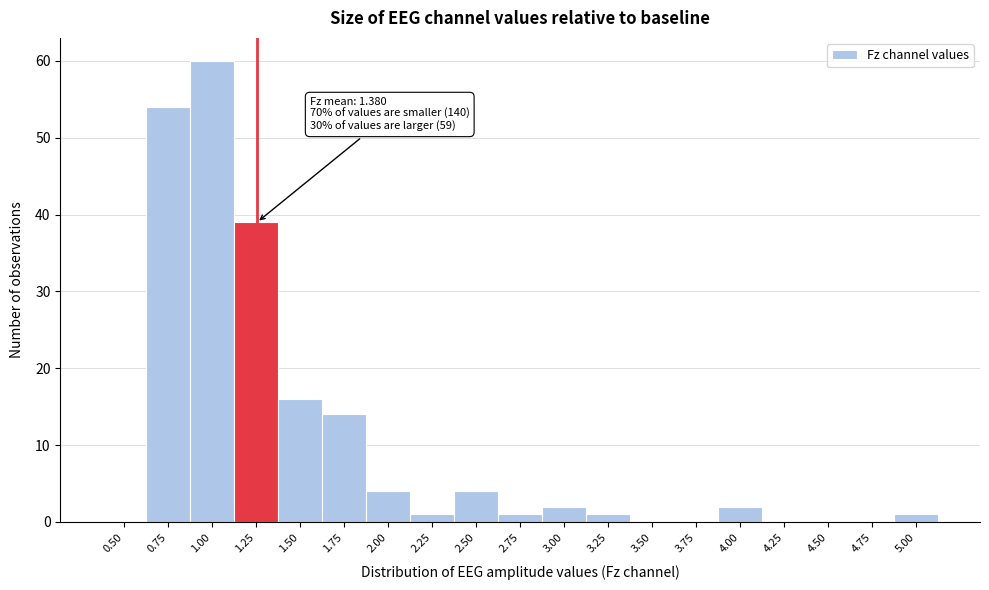

Reading left to right, what are all the values shown in this chart?

0.50=0	0.75=54	1.00=60	1.25=39	1.50=16	1.75=14	2.00=4	2.25=1	2.50=4	2.75=1	3.00=2	3.25=1	3.50=0	3.75=0	4.00=2	4.25=0	4.50=0	4.75=0	5.00=1